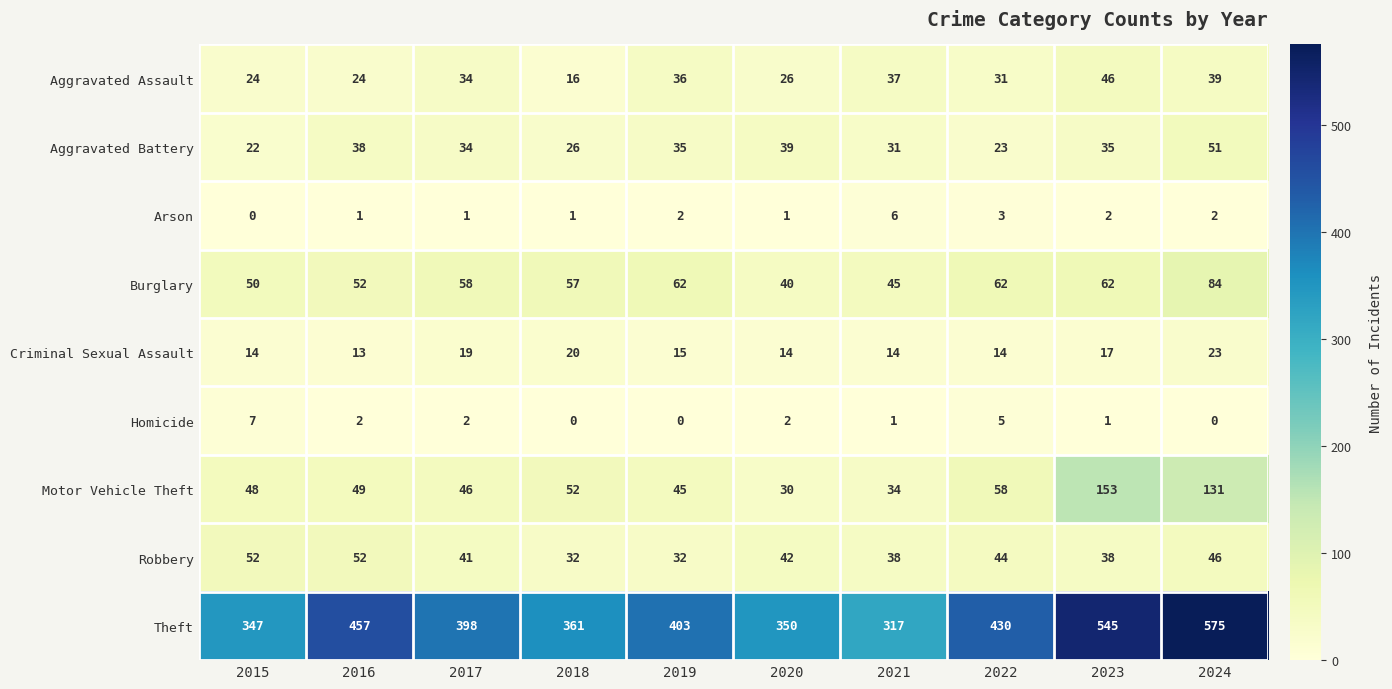

What is the sum of all Criminal Sexual Assault values?

163